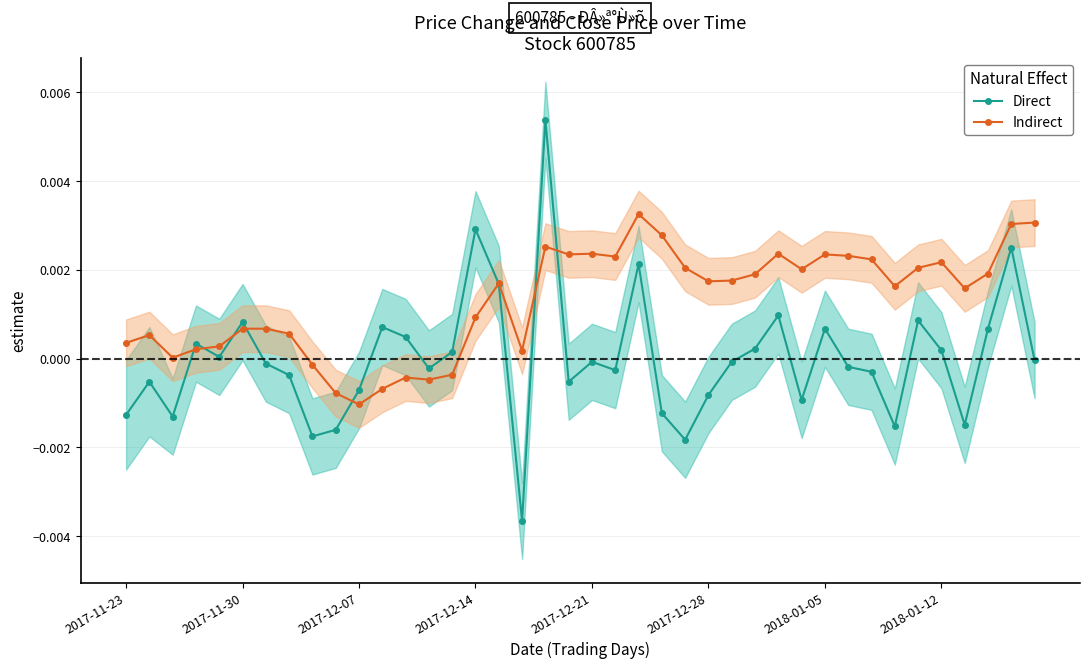

Which series ends up on top after the final intersection of Indirect and Direct?

Indirect